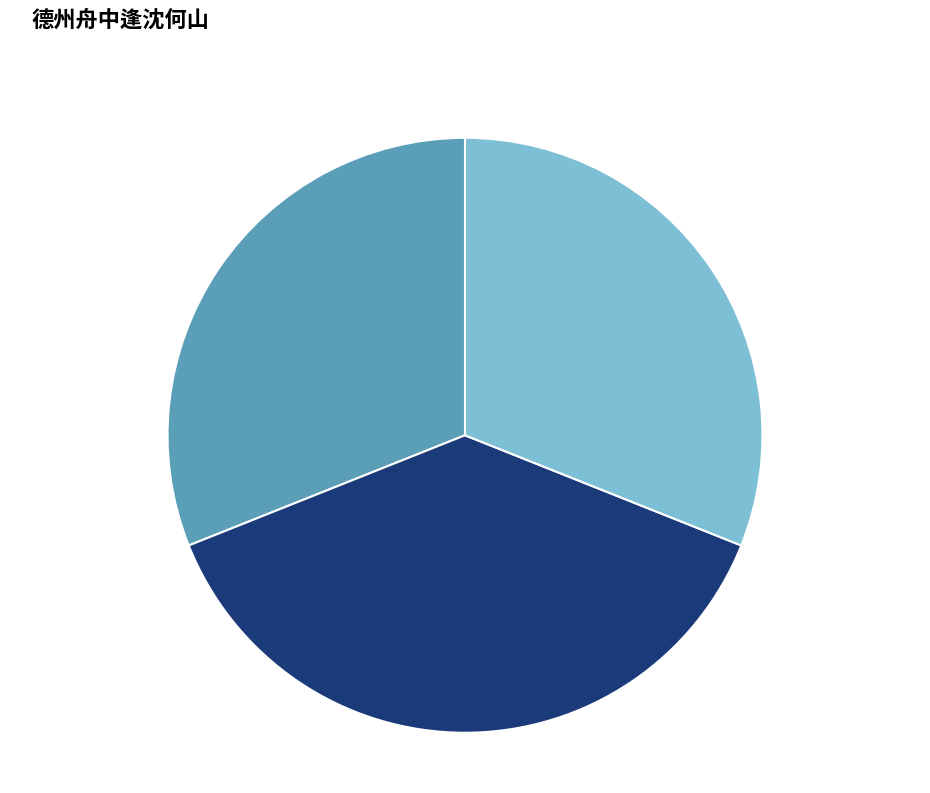

Combined, what portion of the pie is 德州舟中逢沈何山 其一 and 德州舟中逢沈何山?

69.0%